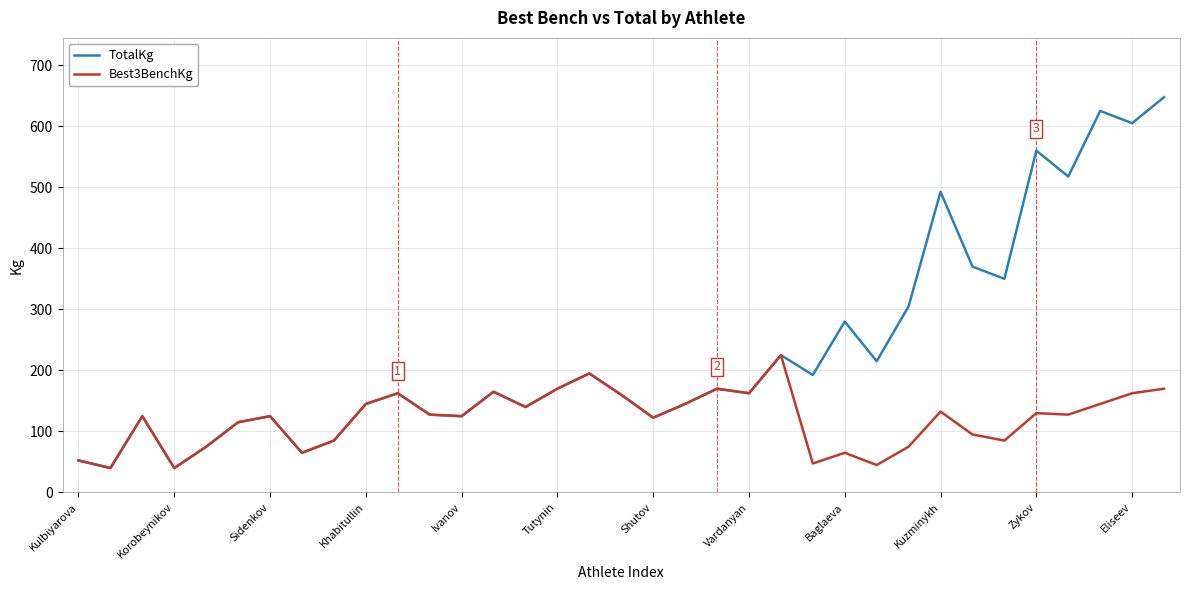

What is the lowest value of the TotalKg series?

40.0